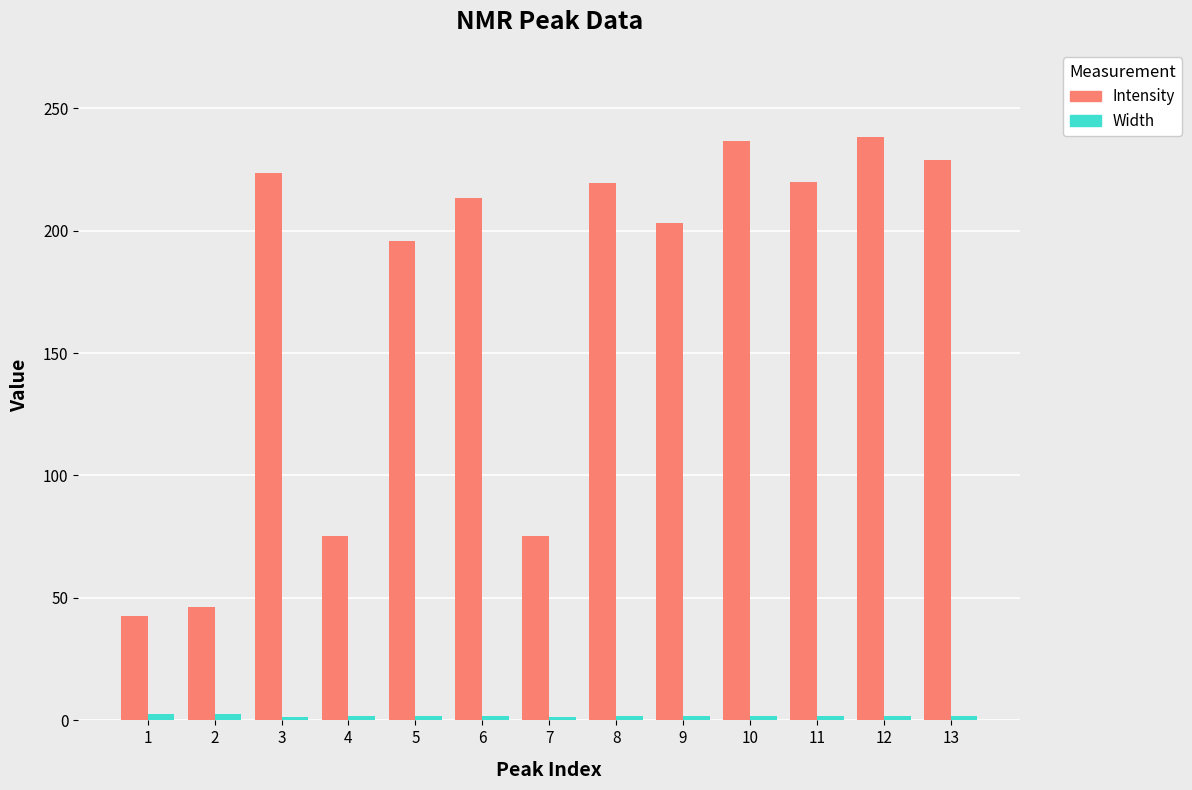

What is the lowest value of the Intensity series?

42.7